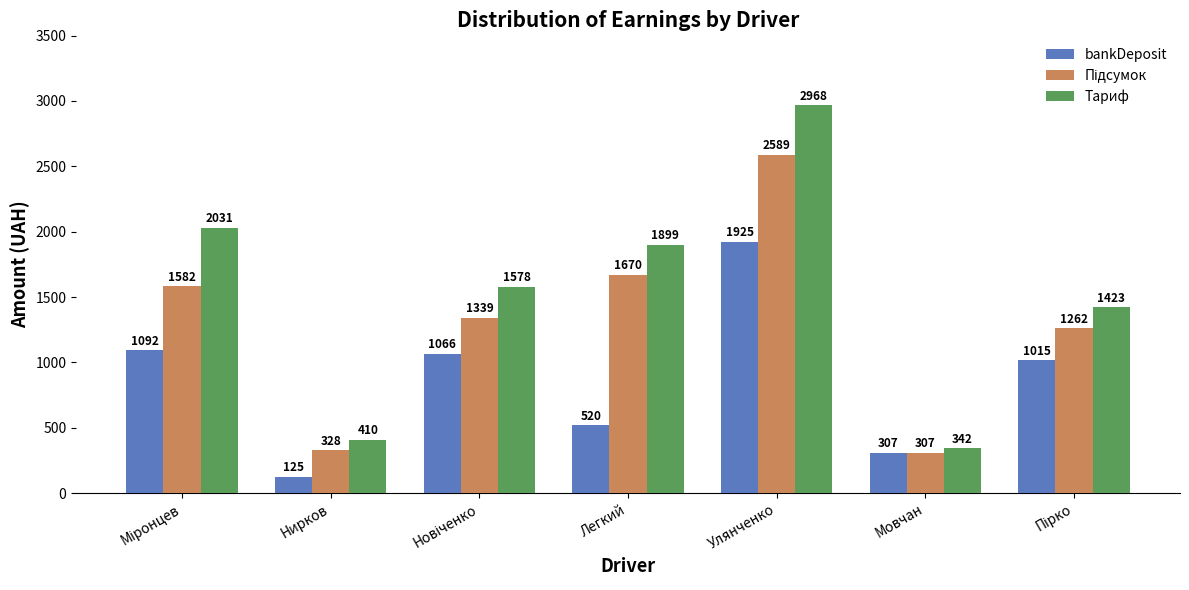

Which series has the largest range (max minus min)?

Тариф